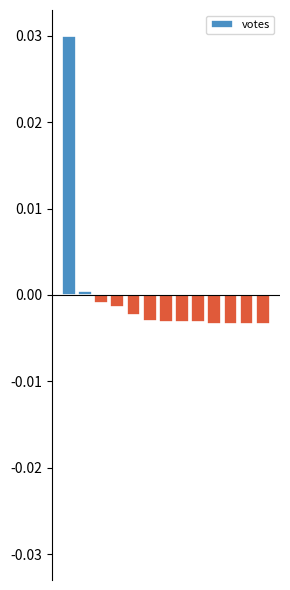

How many bars are there in total?

13